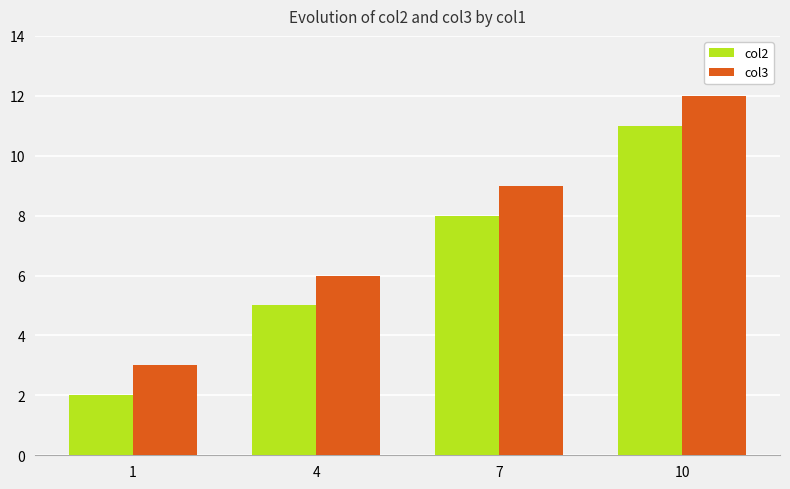

Are the bars grouped side by side (vs. stacked)?

Yes